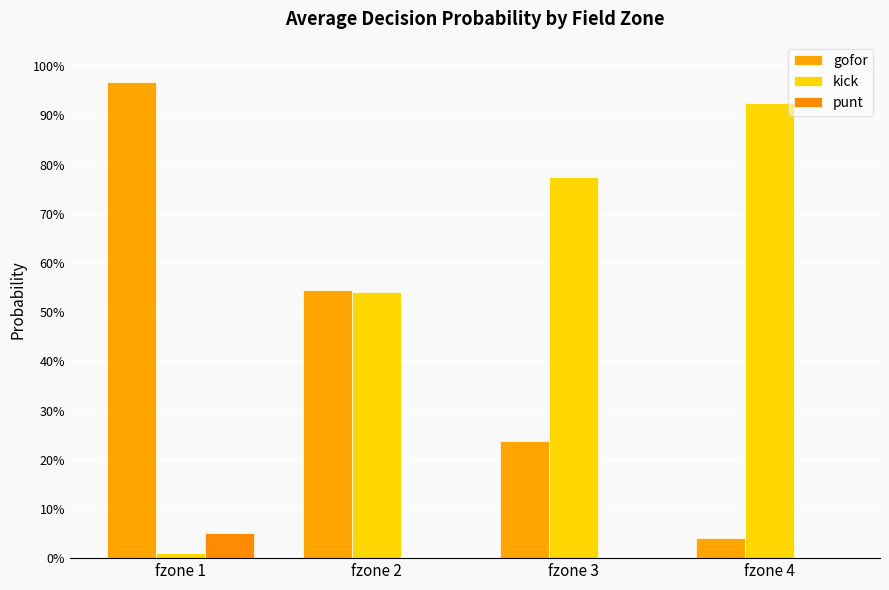

List the series in order of their peak value, highest first.

gofor, kick, punt